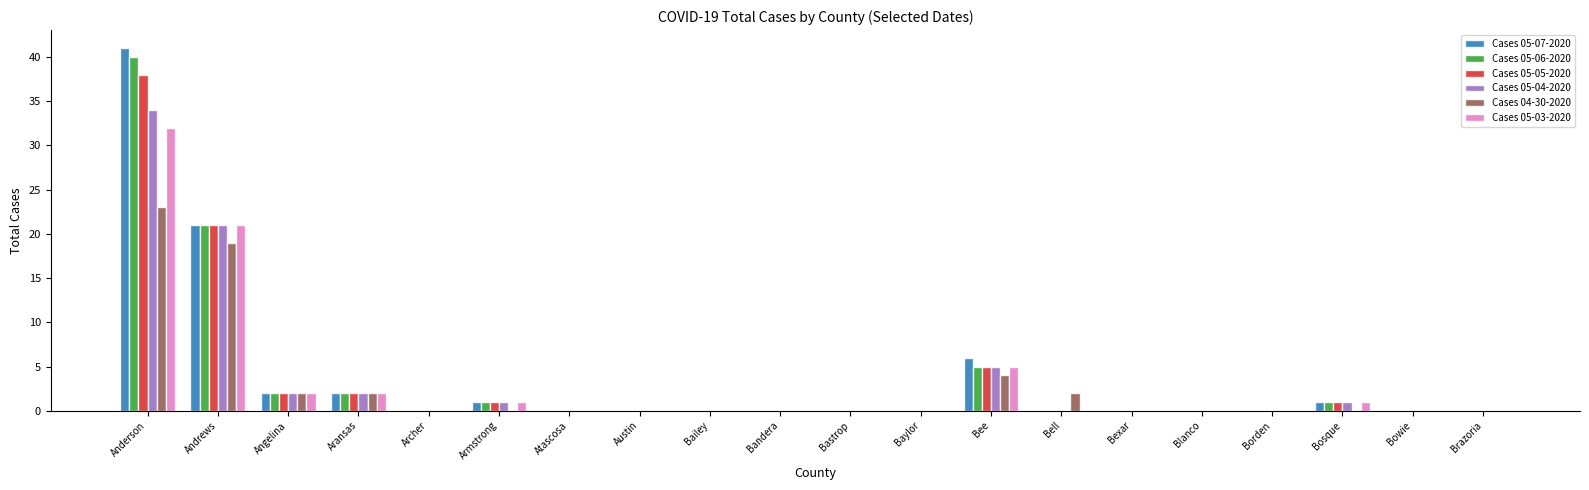

What are all the series names shown in the legend?

Cases 05-07-2020, Cases 05-06-2020, Cases 05-05-2020, Cases 05-04-2020, Cases 04-30-2020, Cases 05-03-2020